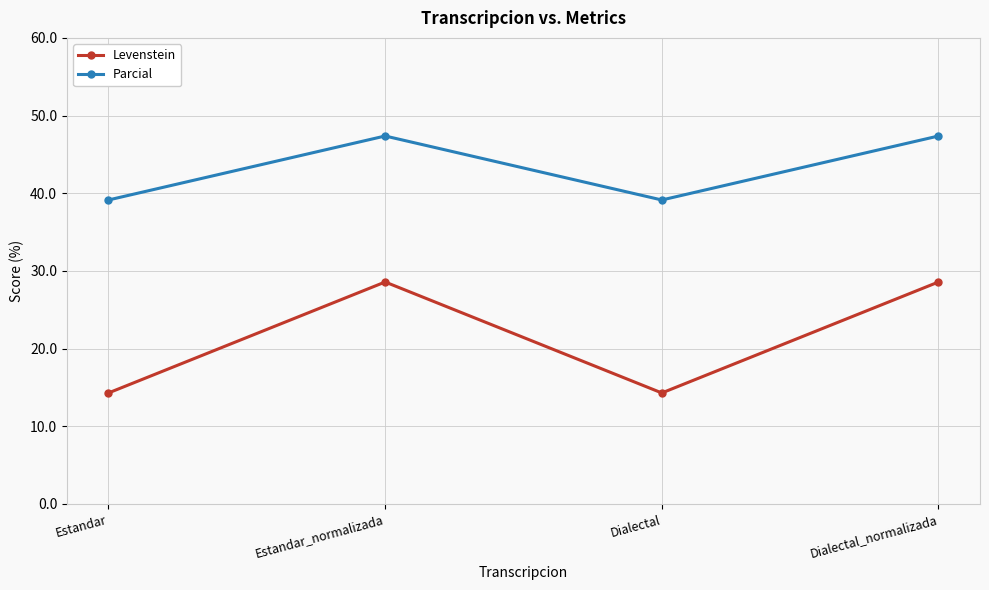

At how many categories does at least one series exceed 34?

4